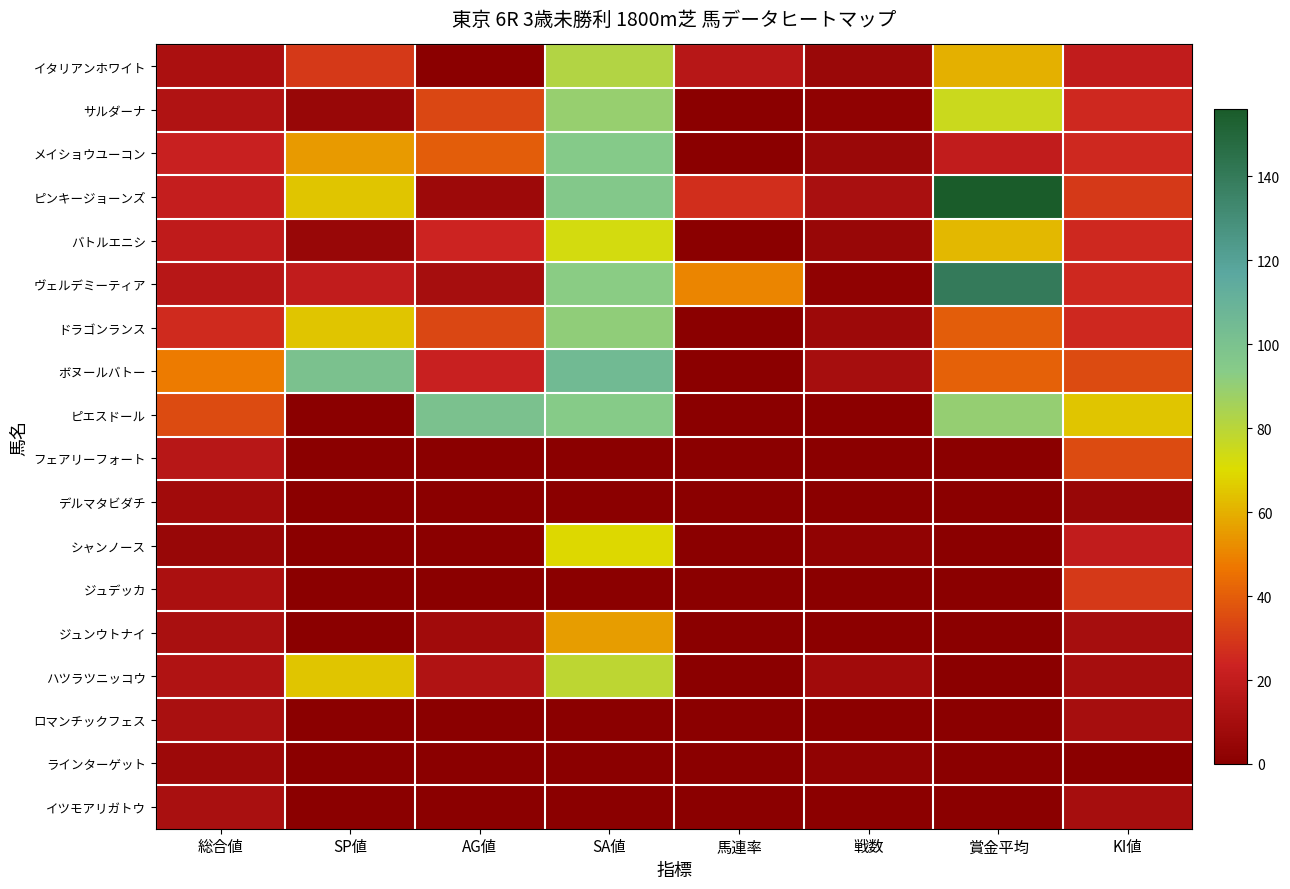

Which label corresponds to the smallest value in the chart?

AG値